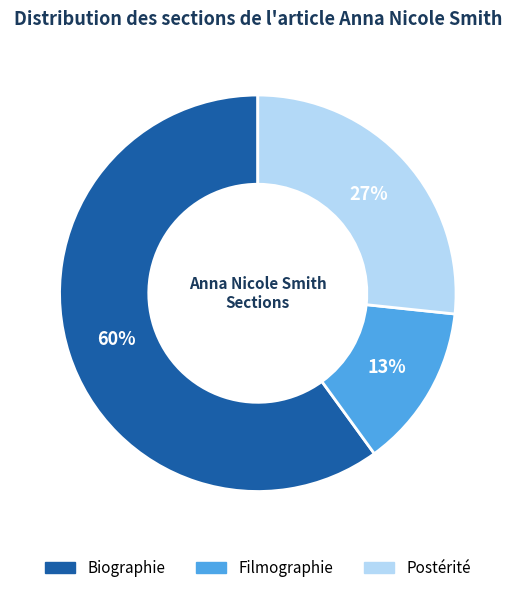

To the nearest percent, what is the combined percentage of Filmographie and Postérité?

40%